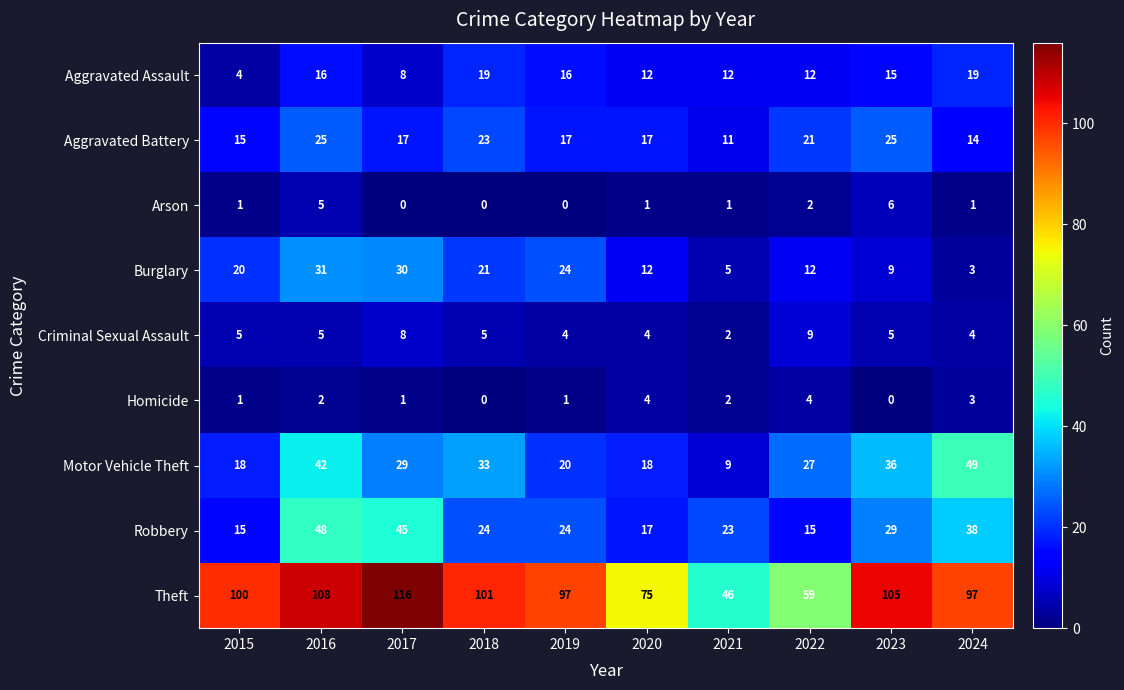

Where is Motor Vehicle Theft nearest to the value 29?

2017